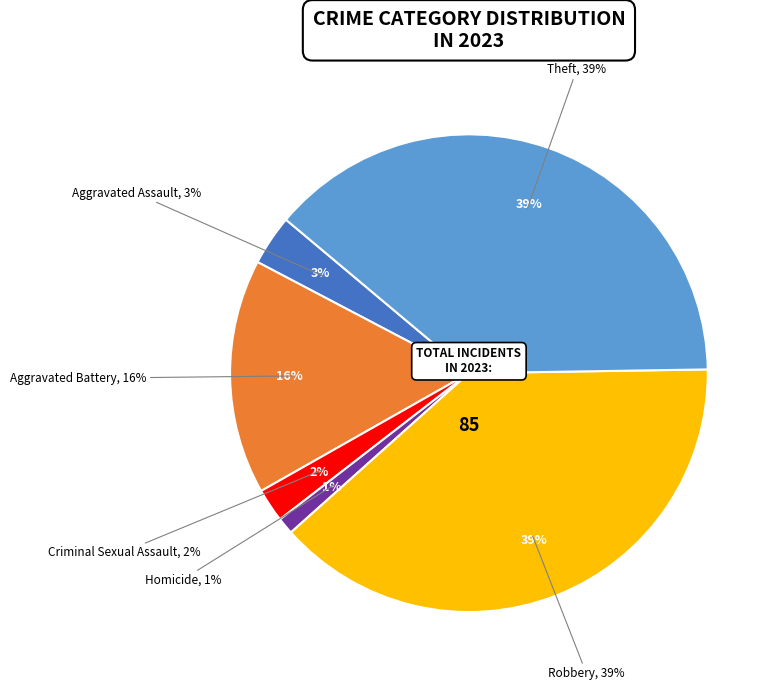

To the nearest percent, what percentage of the pie is Homicide?

1%